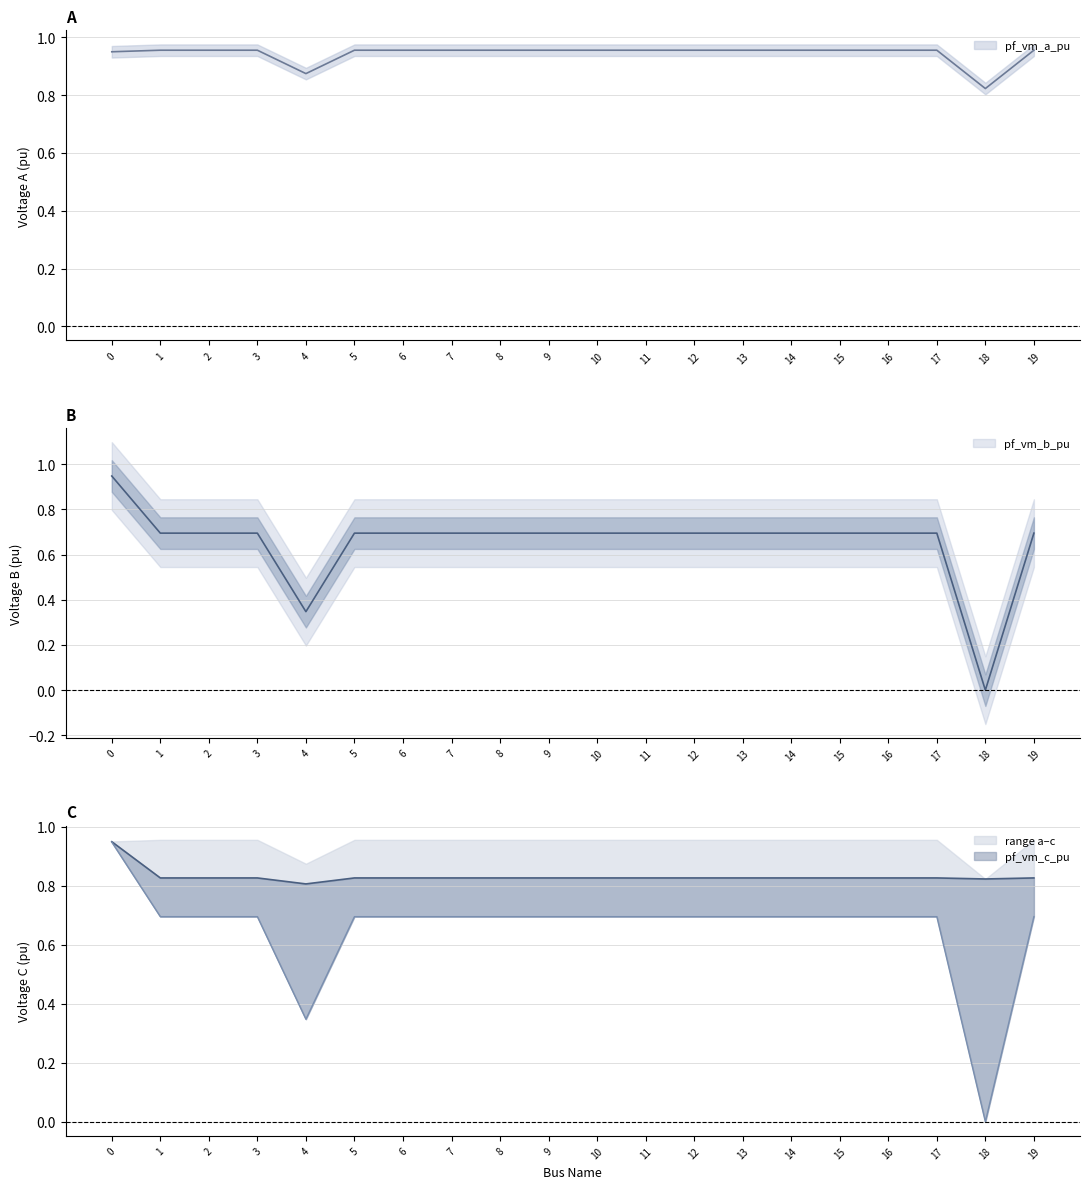

Is this an area chart (filled region under the line)?

No